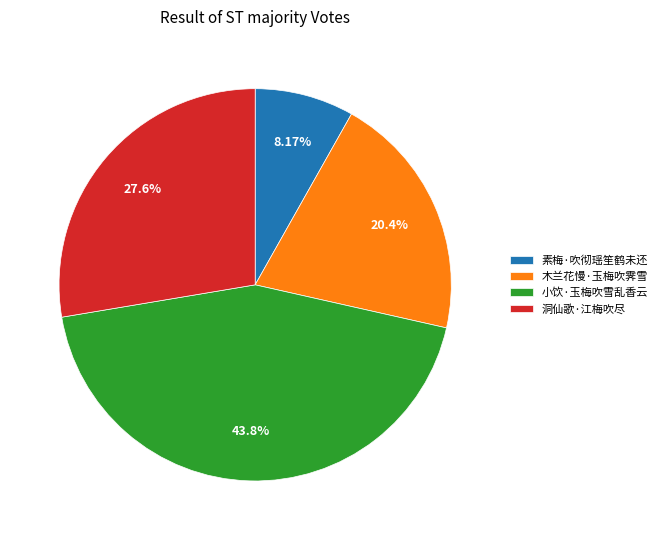

What is the ratio of the value at 洞仙歌·江梅吹尽 to the value at 素梅·吹彻瑶笙鹤未还?

3.4